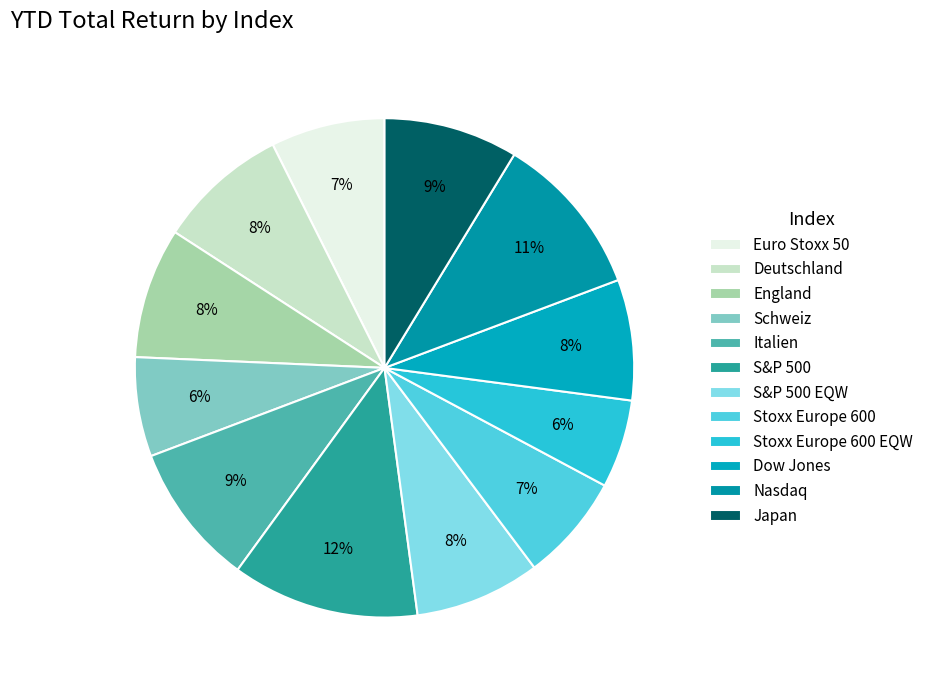

Which slice is the smallest?

Stoxx Europe 600 EQW